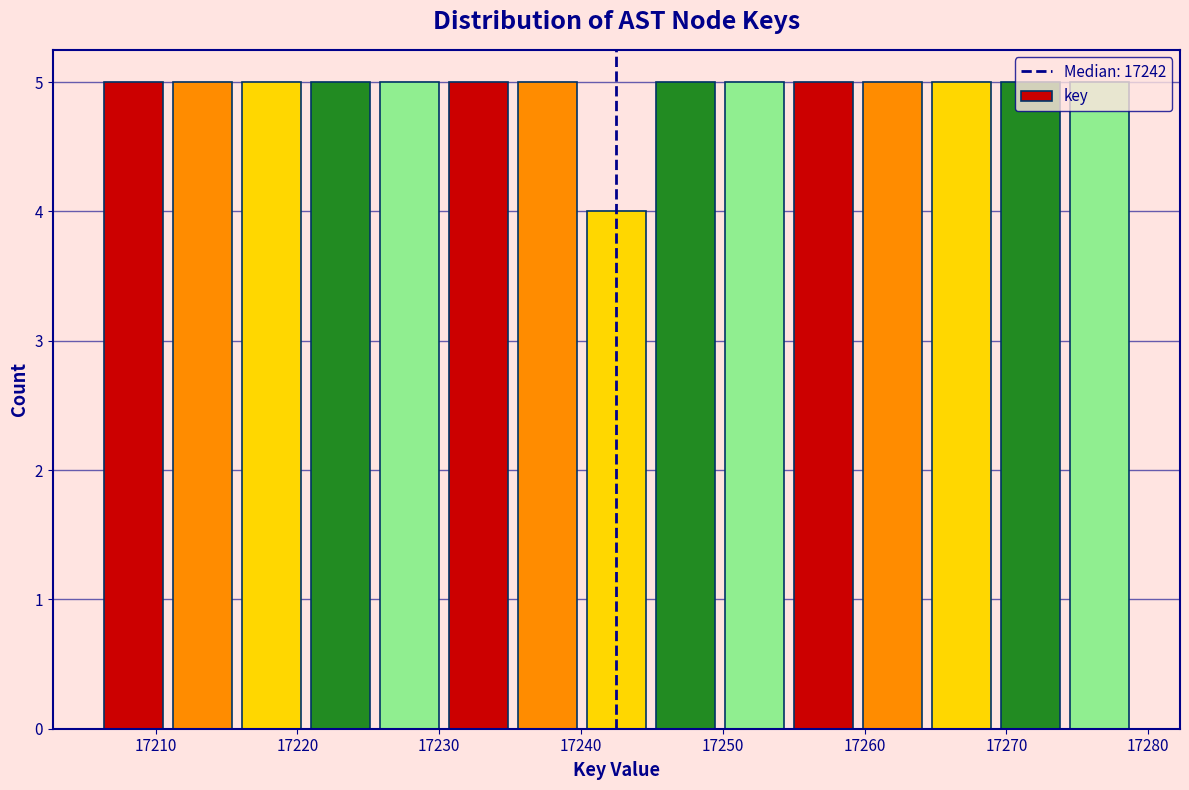

What is the height of the bar covering 17269 to 17274 on the x-axis? Neither the bar edges nor the heights are printed on the chart, so give them approximately, as read against the axes.

5